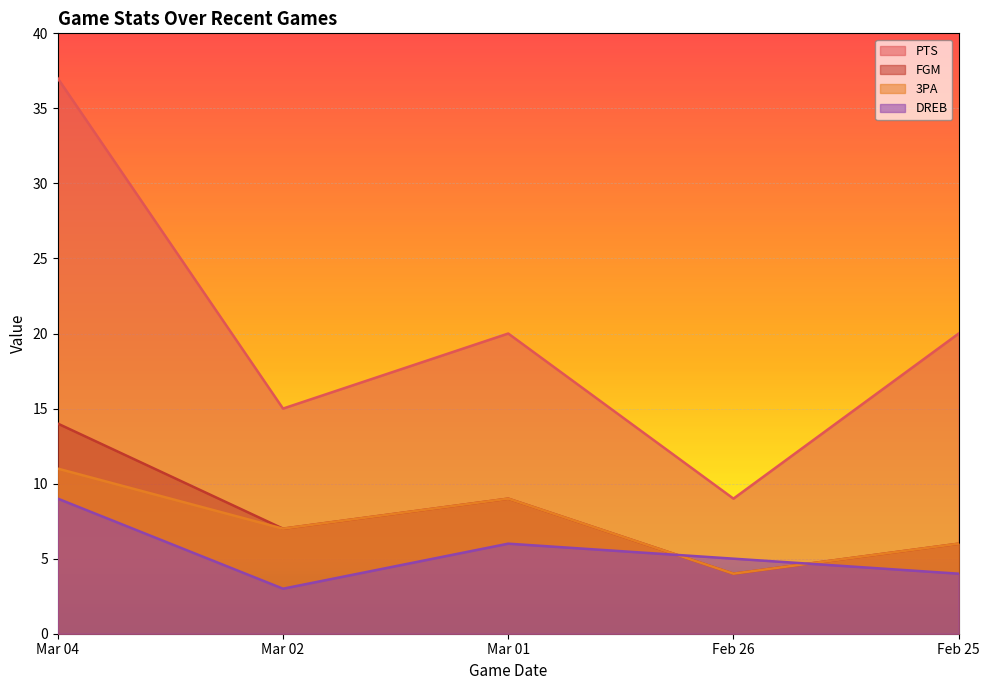

Reading left to right, list all the values displayed in this chart.

PTS: 37	15	20	9	20
FGM: 14	7	9	4	6
3PA: 11	7	9	4	6
DREB: 9	3	6	5	4